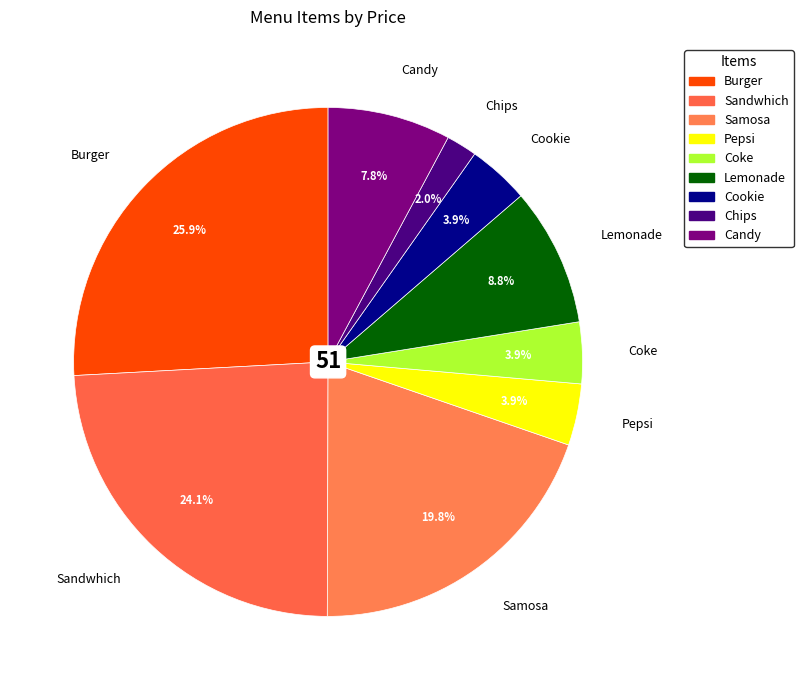

How much of the chart is everything except Samosa?

80.2%